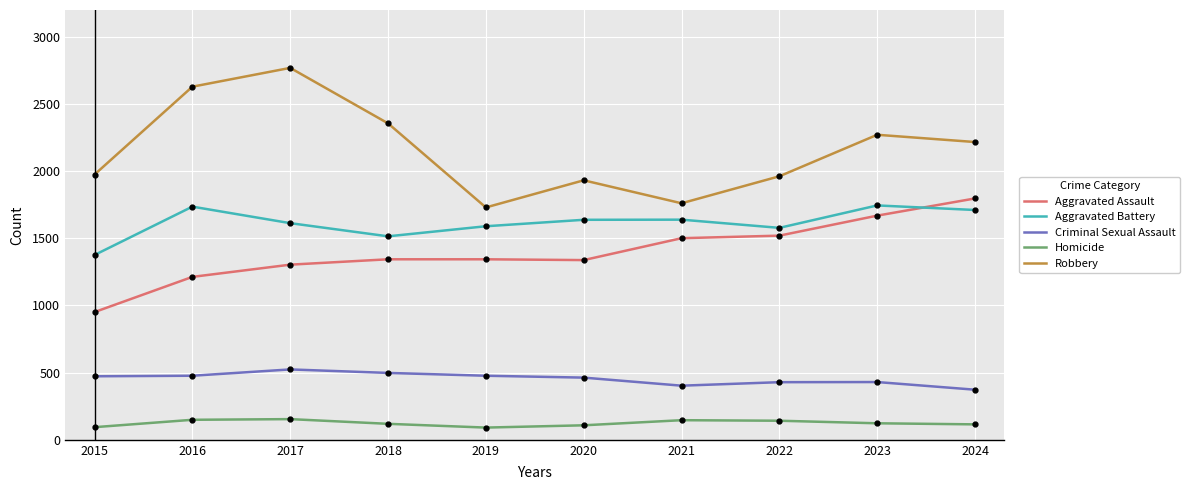

Rank the series at 2019 from lowest to highest value.

Homicide, Criminal Sexual Assault, Aggravated Assault, Aggravated Battery, Robbery